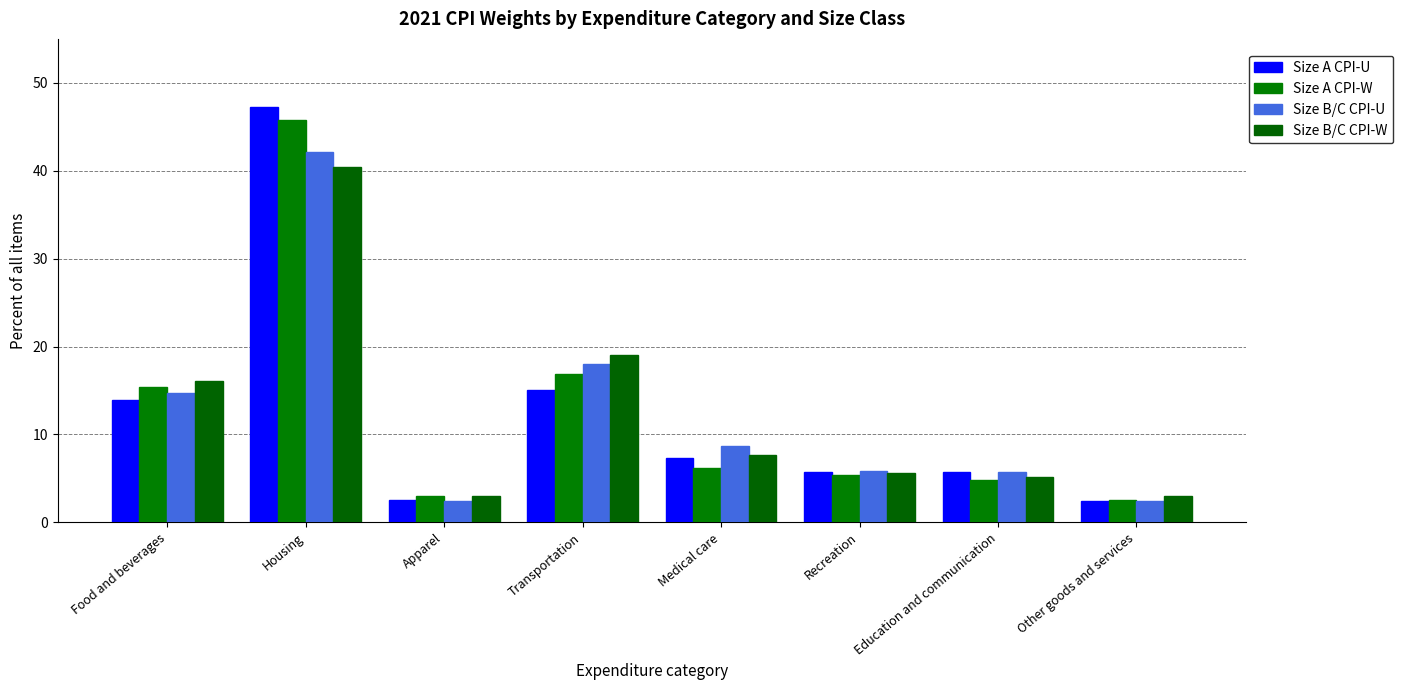

Which series has the widest spread of values?

Size A CPI-U